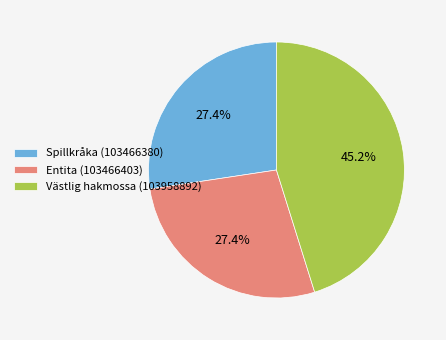

What percentage do Spillkråka (103466380) and Entita (103466403) together represent?

54.8%